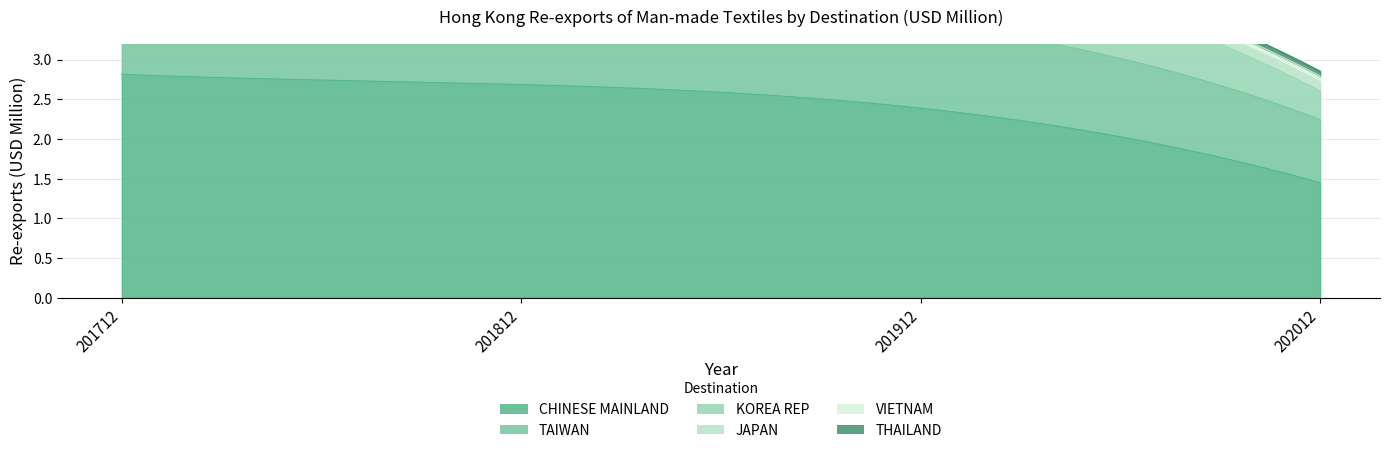

At 201712, list the series in order from smallest to largest.

VIETNAM, THAILAND, JAPAN, KOREA REP, TAIWAN, CHINESE MAINLAND